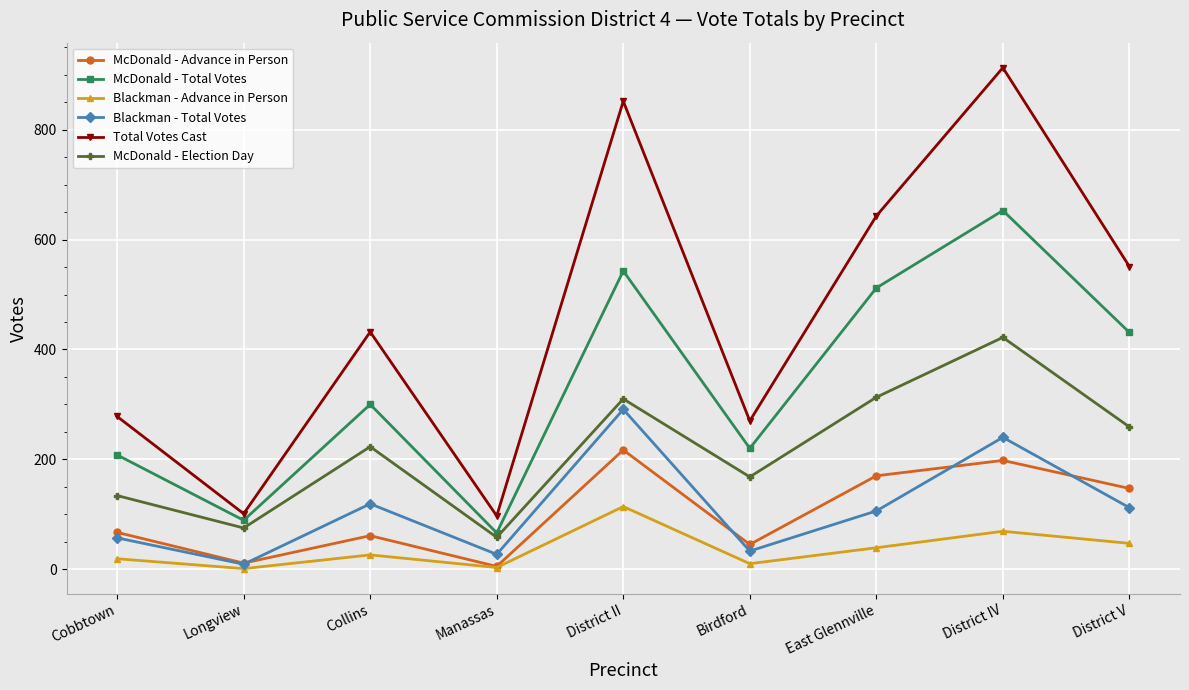

What is the spread (max minus min) of values at District II?

738